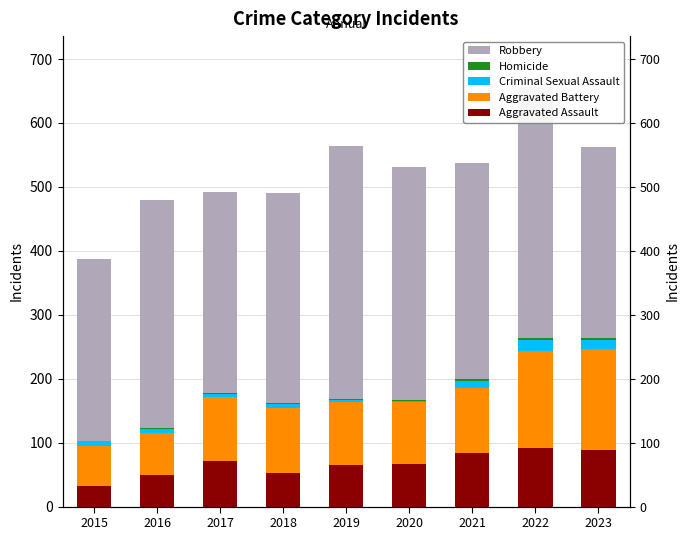

Reading left to right, what are all the values shown in this chart?

Aggravated Assault: 32	50	71	52	65	66	84	91	88
Aggravated Battery: 62	65	100	102	98	97	102	152	158
Criminal Sexual Assault: 9	7	5	7	4	2	10	17	15
Homicide: 0	1	1	1	1	2	4	4	2
Robbery: 285	357	315	328	396	364	337	393	300